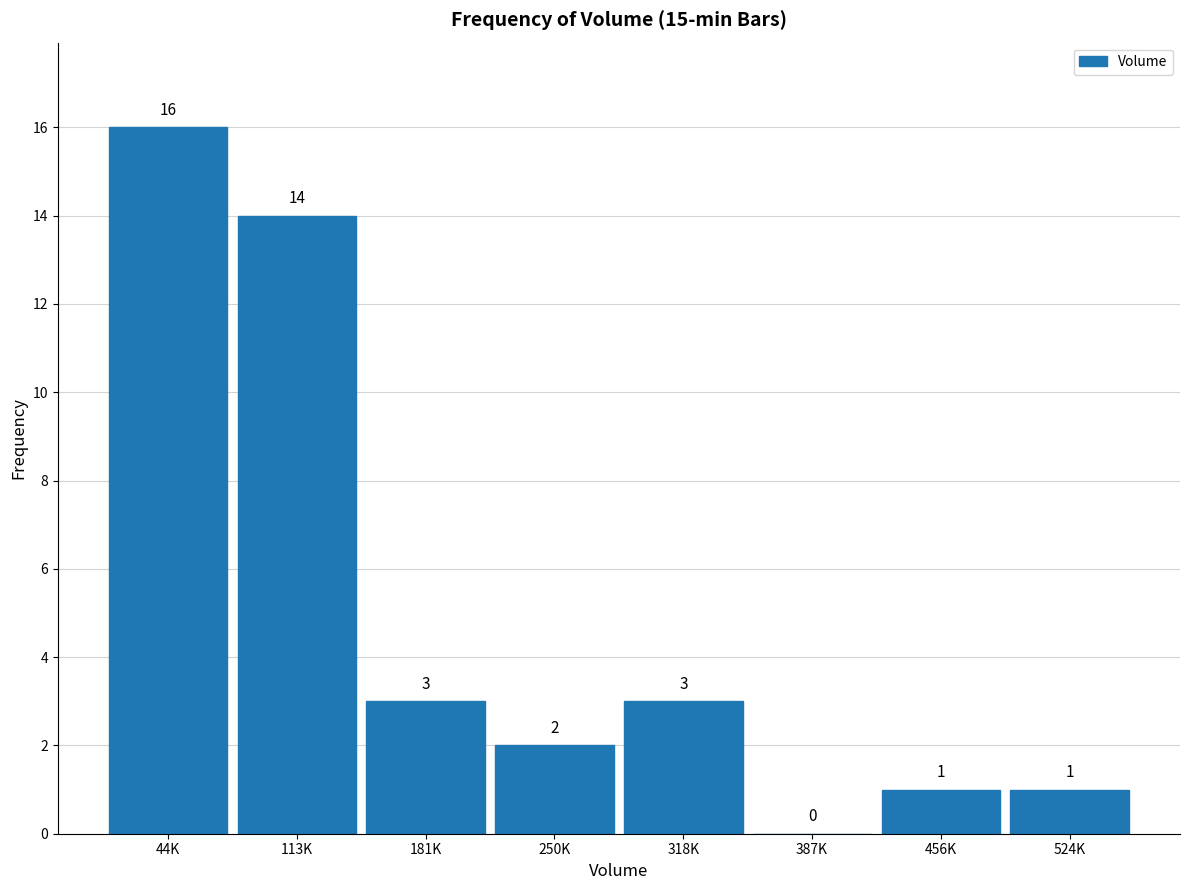

Reading left to right, what are all the values shown in this chart?

44K=16	113K=14	181K=3	250K=2	318K=3	387K=0	456K=1	524K=1